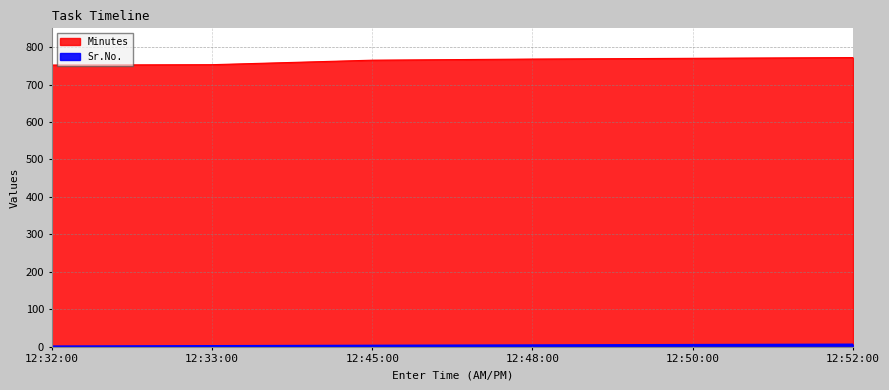

Reading left to right, list all the values displayed in this chart.

Sr.No.: 1	2	3	4	5	6
Minutes: 752	753	765	768	770	772